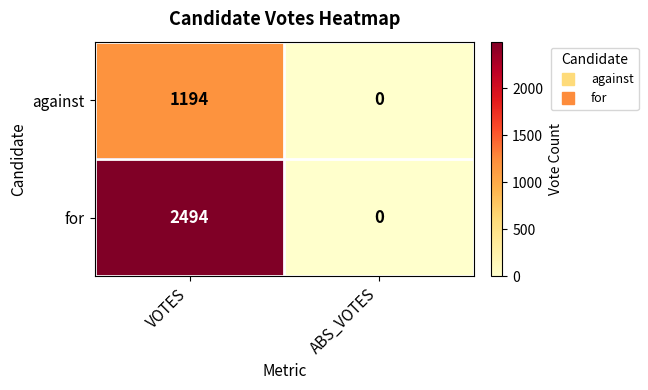

At how many categories does at least one series exceed 1230?

1